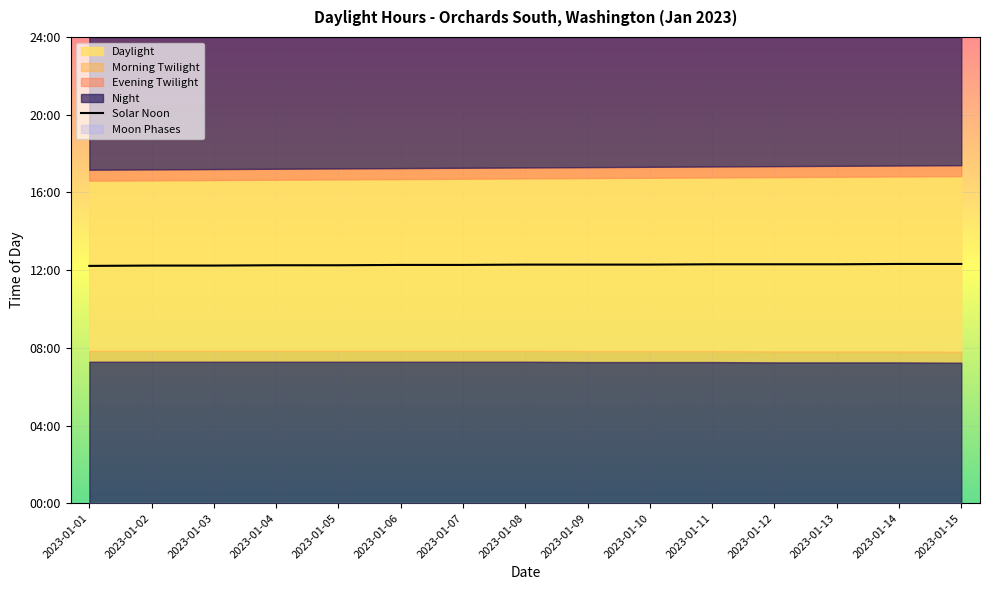

What is the value of the 7th point from the left?

736